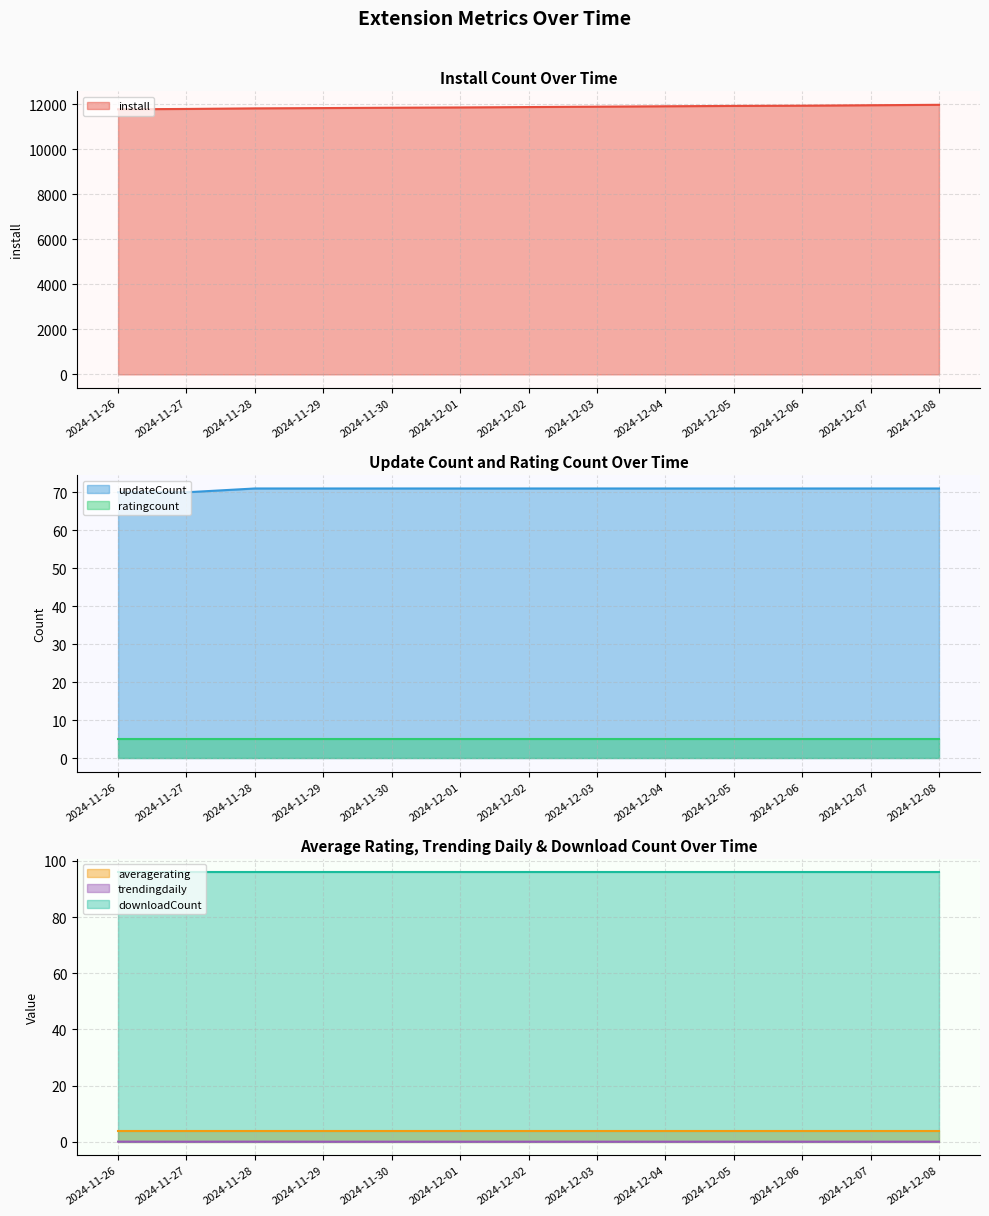

Which category has the lowest value across all series?

2024-11-27